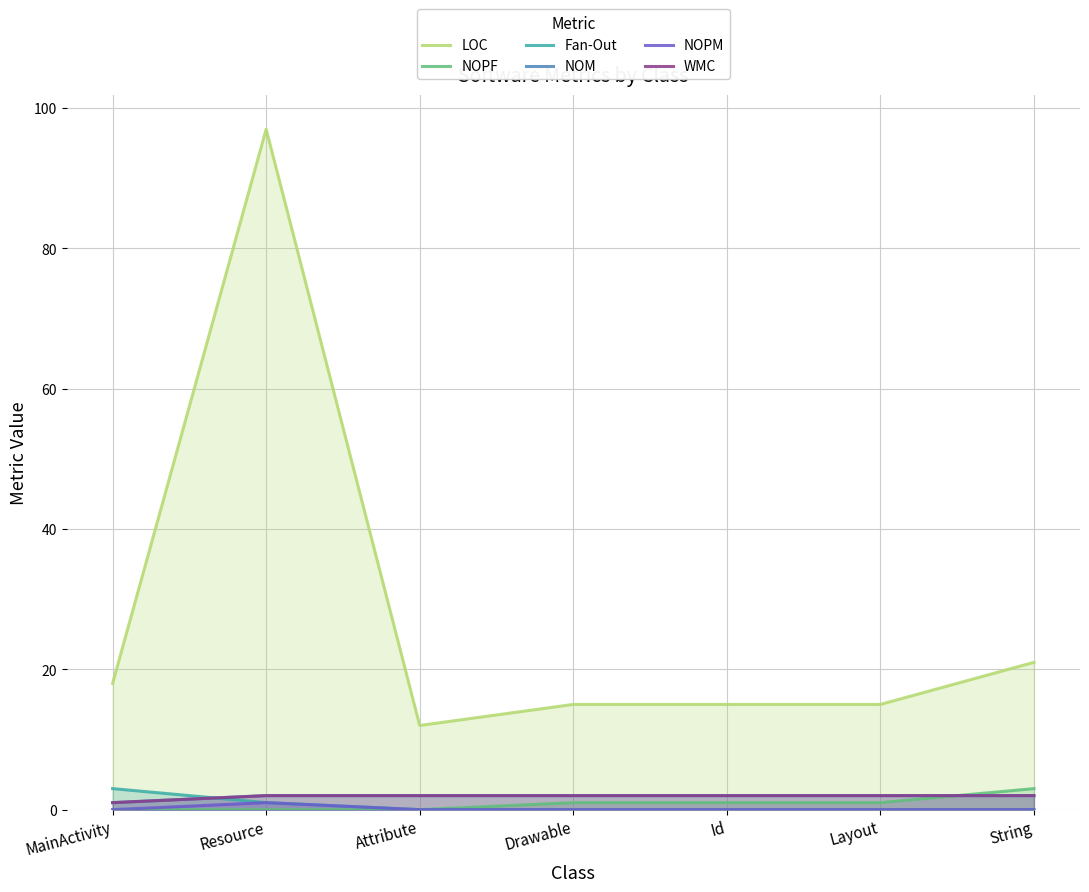

At Resource, list the series in order from largest to smallest.

LOC, NOM, WMC, Fan-Out, NOPM, NOPF